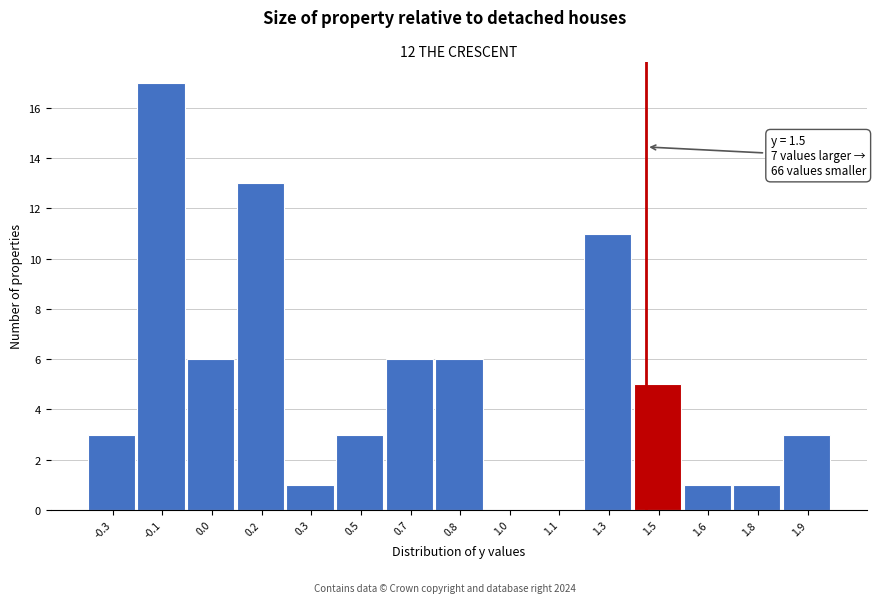

Reading left to right, what are all the values shown in this chart?

-0.3=3	-0.1=17	0.0=6	0.2=13	0.3=1	0.5=3	0.7=6	0.8=6	1.0=0	1.1=0	1.3=11	1.5=5	1.6=1	1.8=1	1.9=3